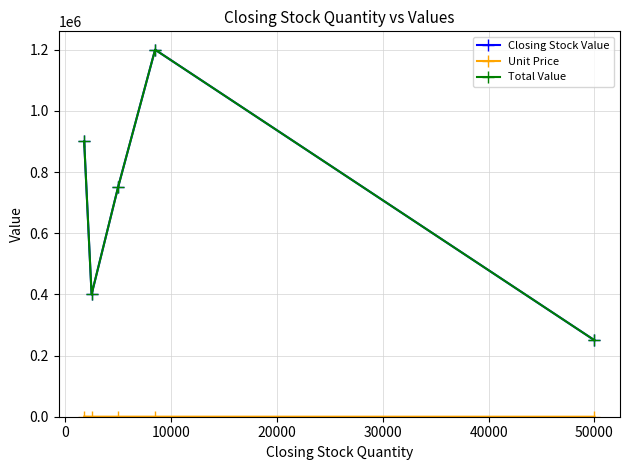

Is this an area chart (filled region under the line)?

No